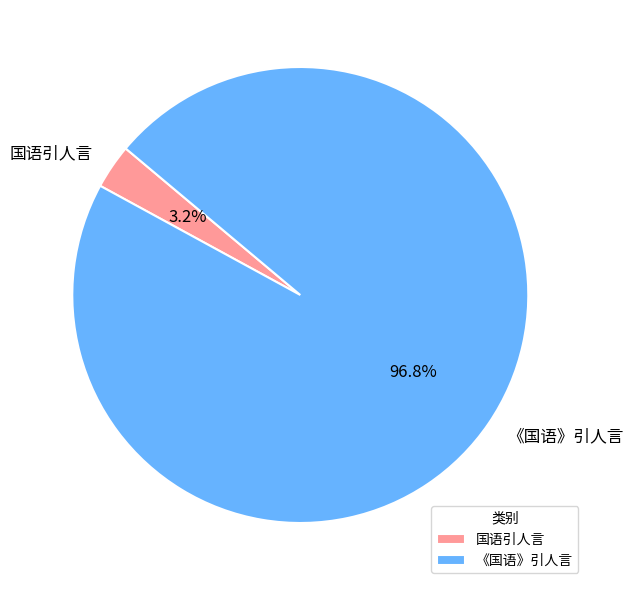

Between 《国语》引人言 and 国语引人言, which is larger?

《国语》引人言